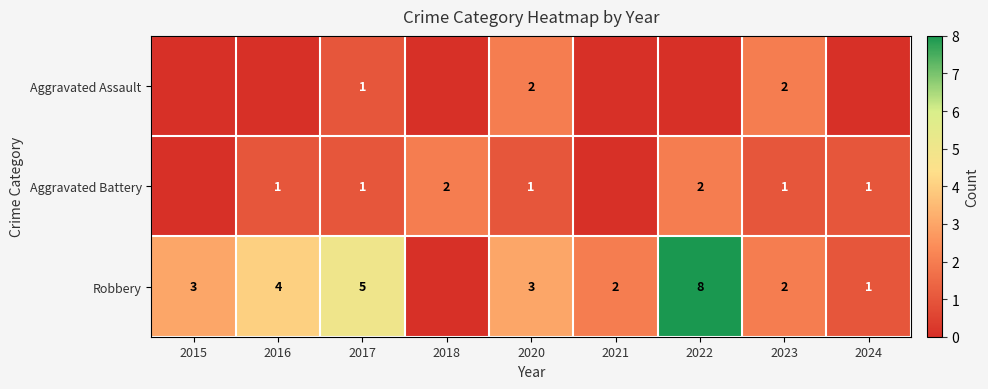

The value of Robbery at 2020 is 3. True or false?

True